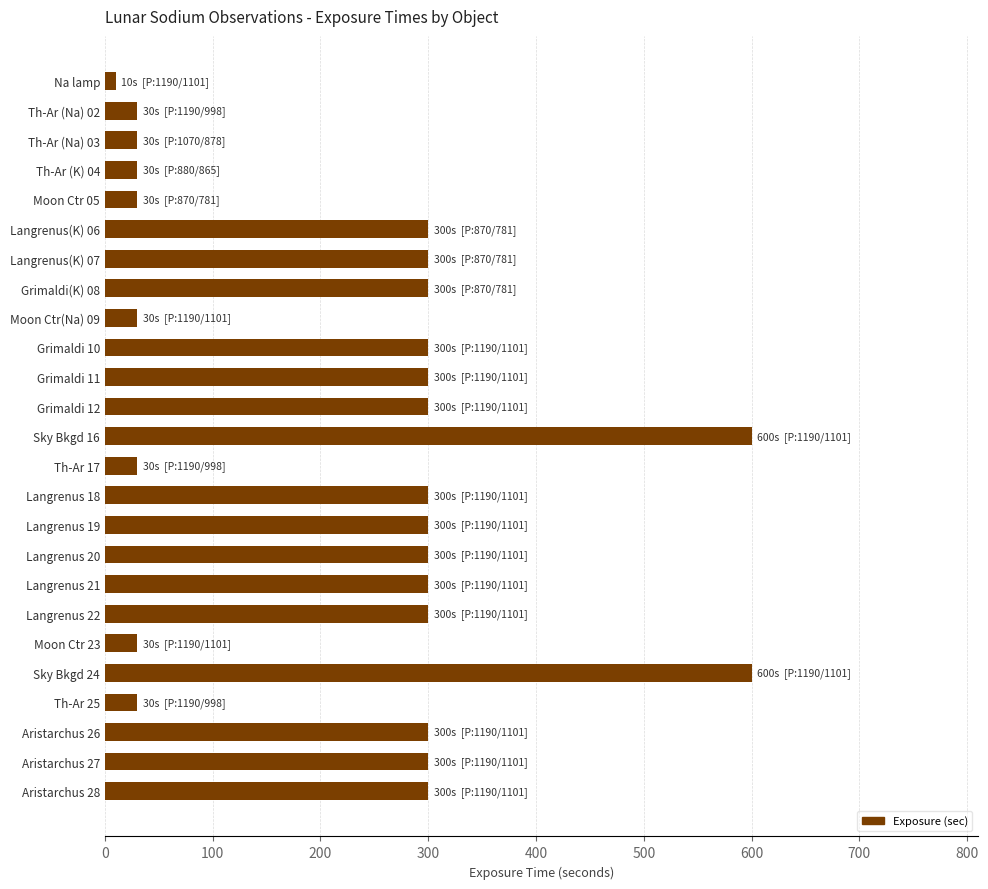

The value at Sky Bkgd 16 is 600. True or false?

True